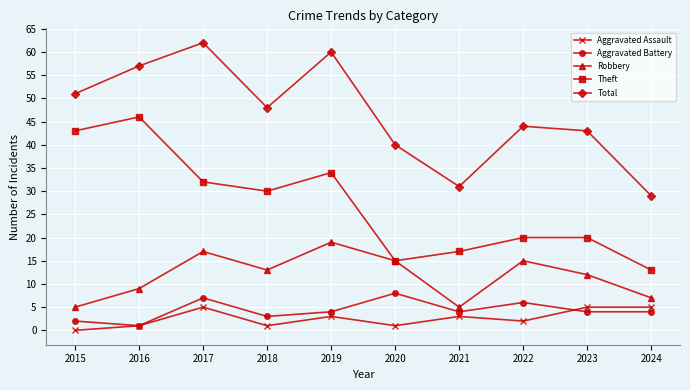

Where is the first local maximum for Robbery?

2017